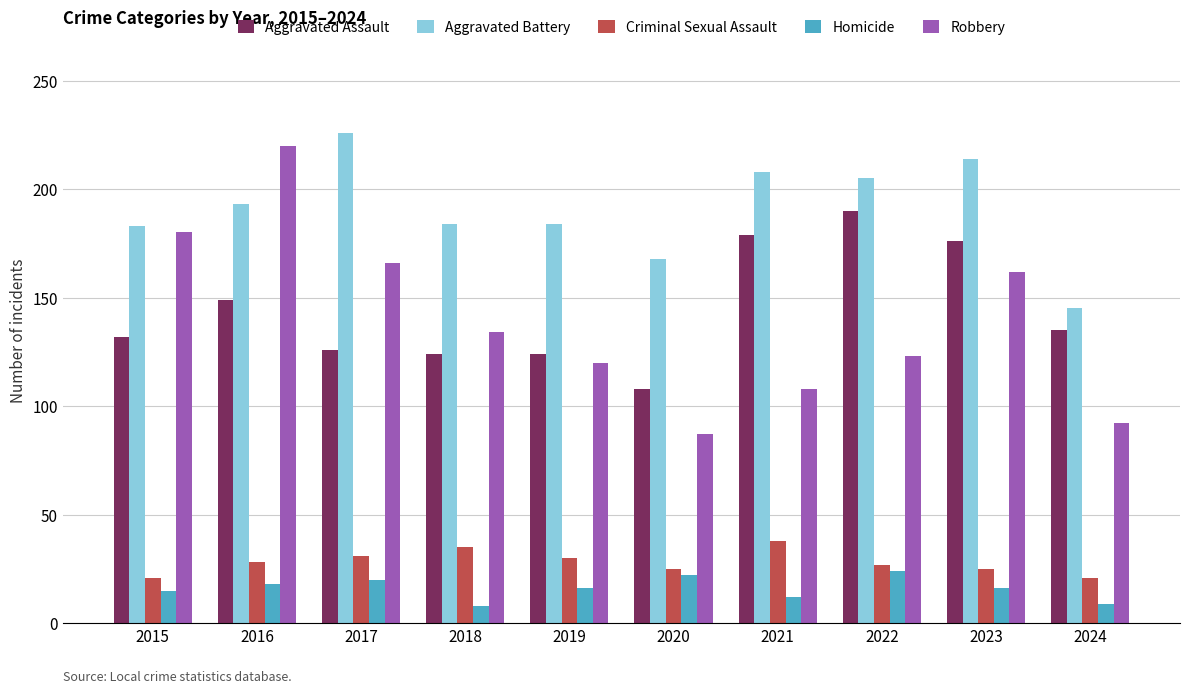

Is the value of Aggravated Assault at 2016 greater than the value of Aggravated Battery at 2021?

No